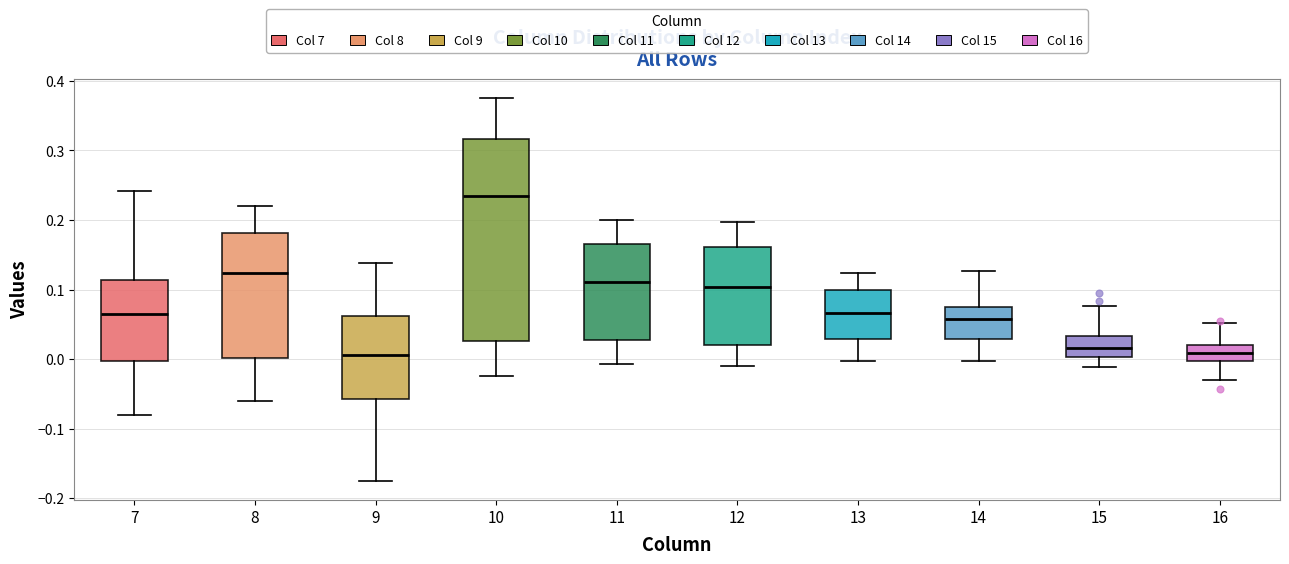

Where is the lower edge of the box at x = 11 on the y-axis? The values are not printed on the chart, so give them approximately, as read against the axis.

0.03